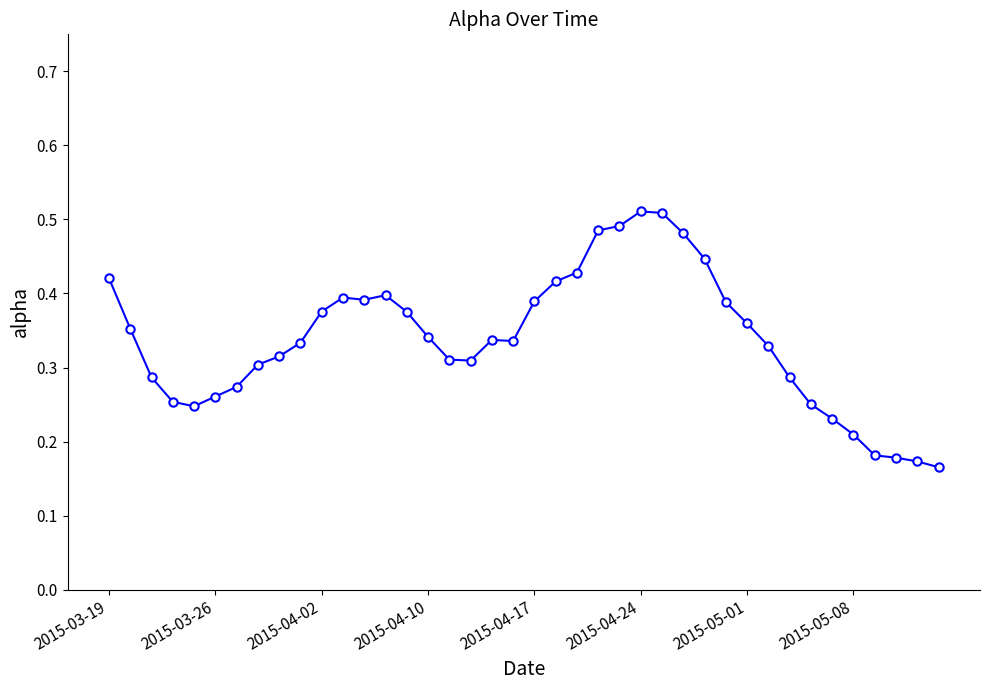

What is the sum of all values?

13.5